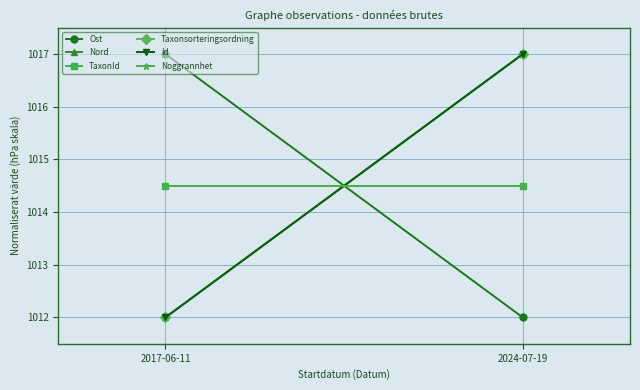

What is the label of the 2nd point from the left?

2024-07-19